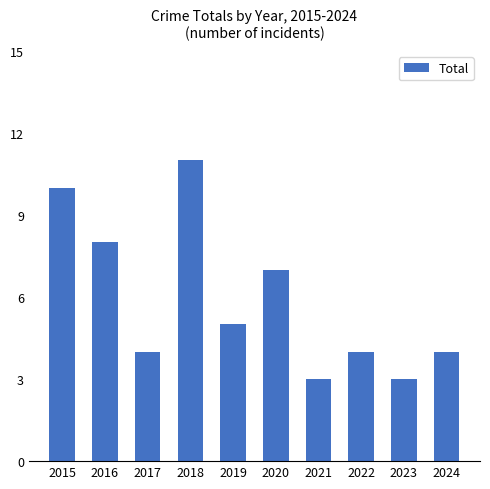

Approximately how many times larger is the value at 2019 compared to 2016?

0.6